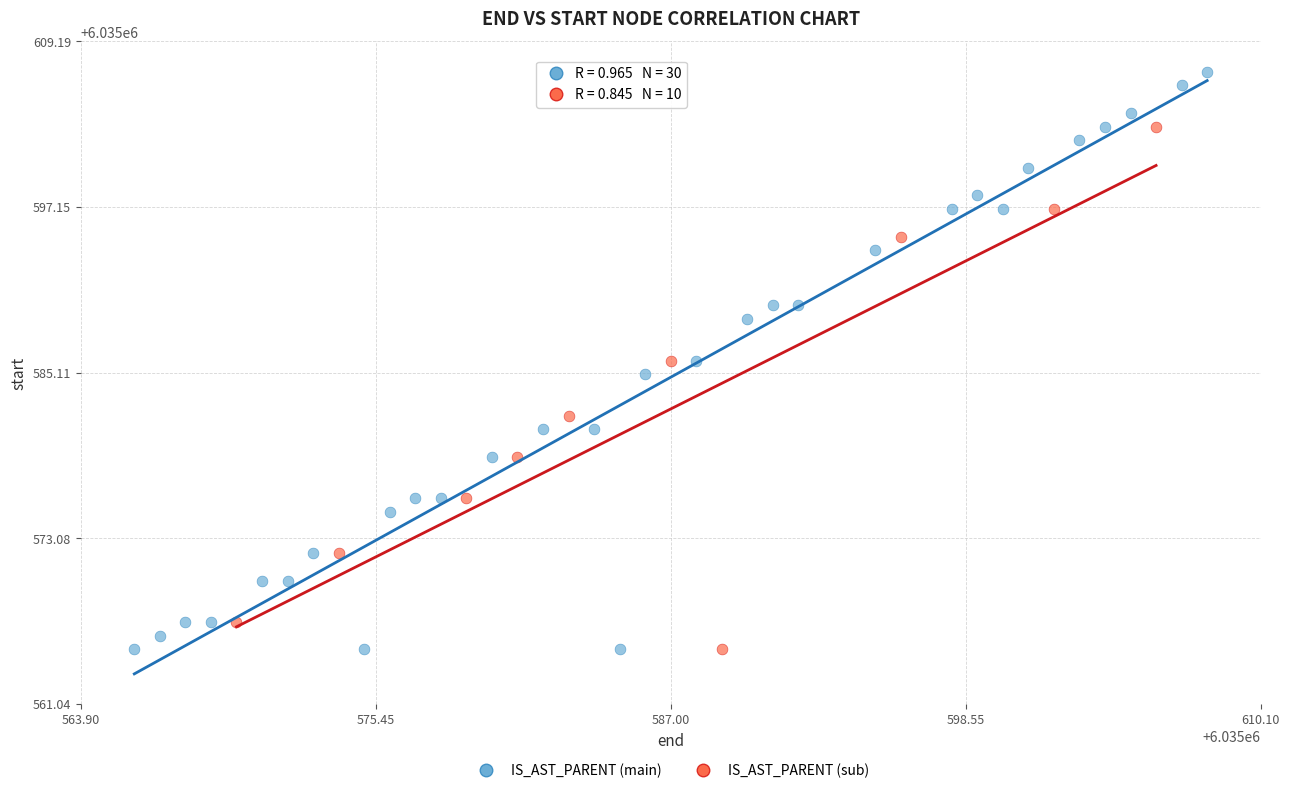

Which series has the largest Y range (max minus min)?

IS_AST_PARENT (main)